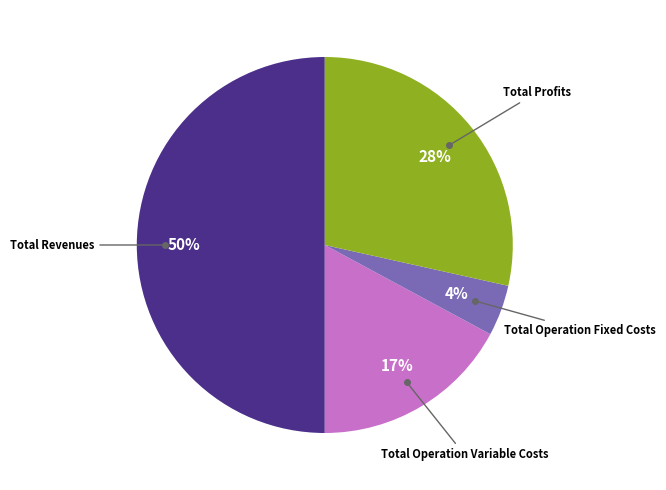

To the nearest percent, what percentage of the pie is Total Operation Fixed Costs?

4%